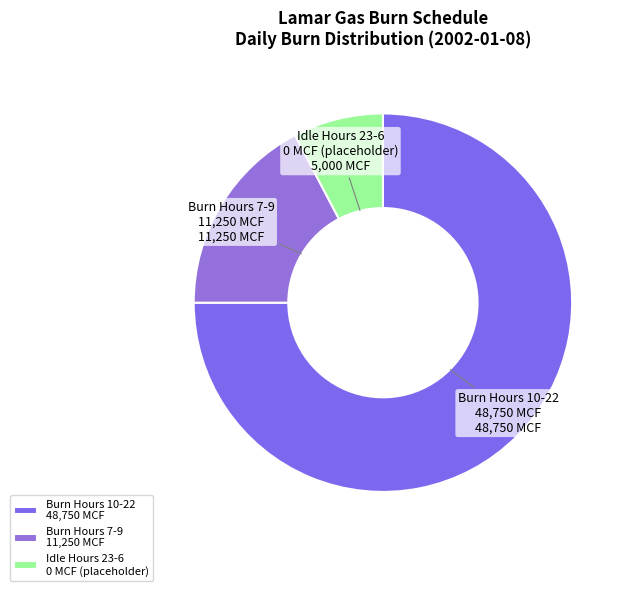

Approximately how many times larger is the value at Burn Hours 10-22 48,750 MCF compared to Burn Hours 7-9 11,250 MCF?

4.3